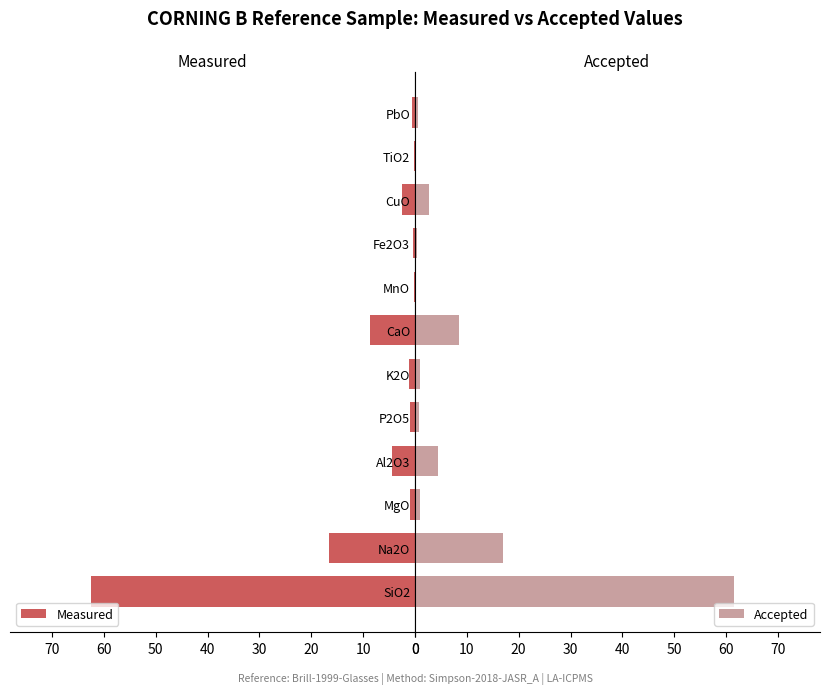

What is the greatest value displayed?

62.5